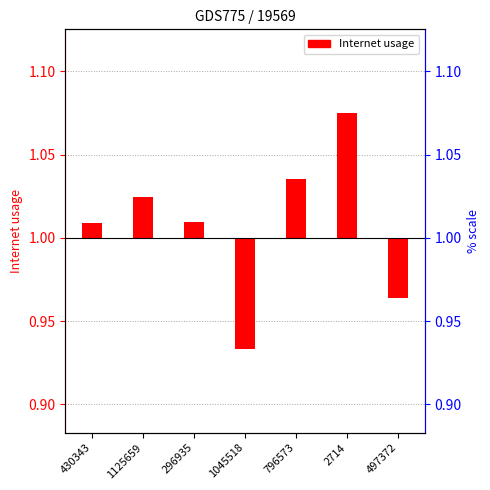

What is the label of the 3rd bar from the left?

296935